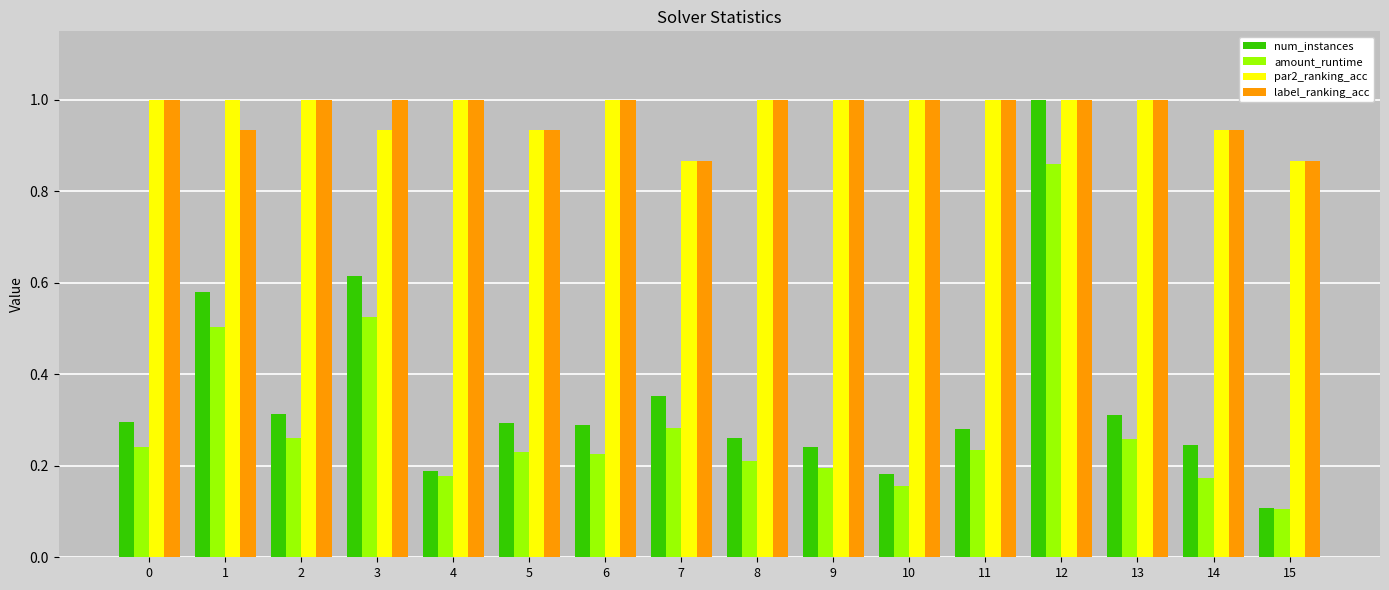

Count the number of categories in the chart.

16